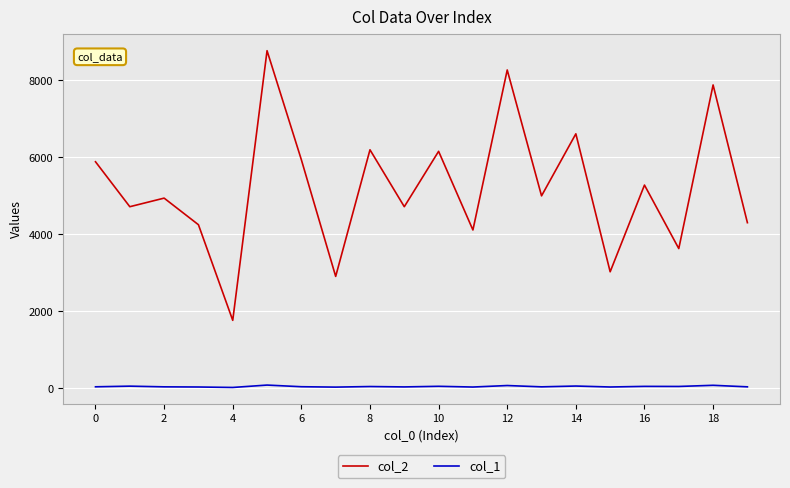

Which series has the largest total across all categories?

col_2